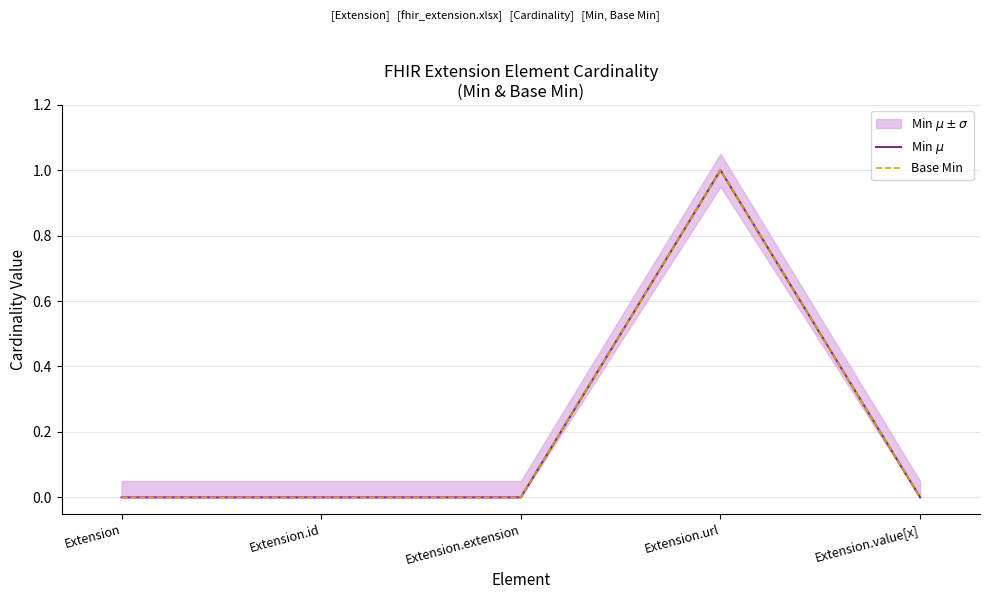

Between Extension.id and Extension.value[x], which series saw the biggest shift?

Min $\mu$